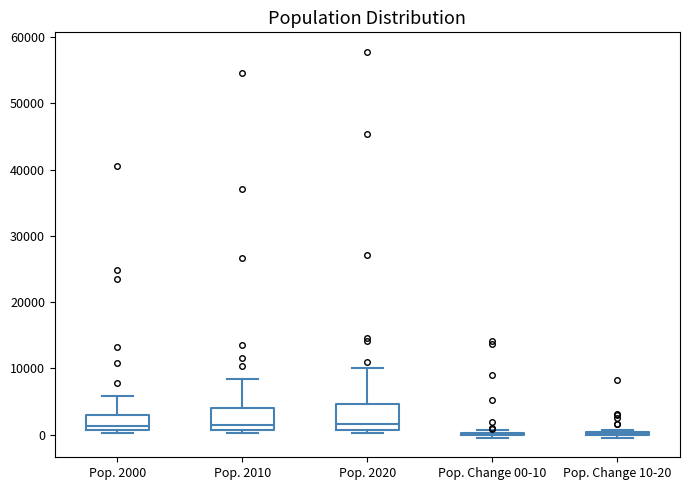

Reading left to right, read every box against the y-axis: the position of its median line, the range the box covers, and the ends of its whiskers. The values are not printed on the chart, so give them approximately, as read against the axis.

Pop. 2000: median 1000 (just above the box's lower edge), box 1000 to 3000, whiskers 0 to 6000
Pop. 2010: median 1000 (just above the box's lower edge), box 1000 to 4000, whiskers 0 to 8000
Pop. 2020: median 2000, box 1000 to 5000, whiskers 0 to 10000
Pop. Change 00-10: box collapsed to a line at 0, whiskers 0 to 1000
Pop. Change 10-20: box collapsed to a line at 0, whiskers -1000 to 1000